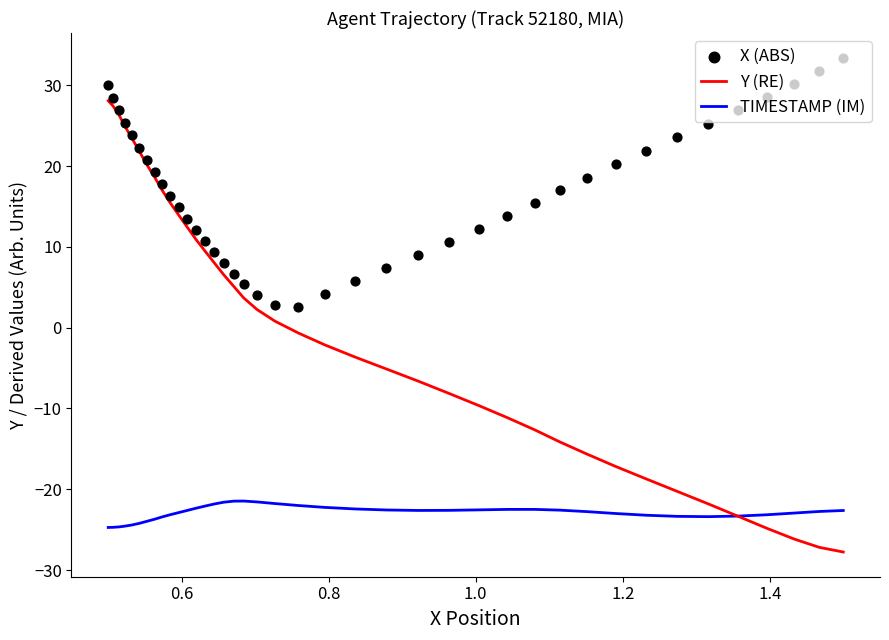

Which series contains the highest Y value?

X (ABS)